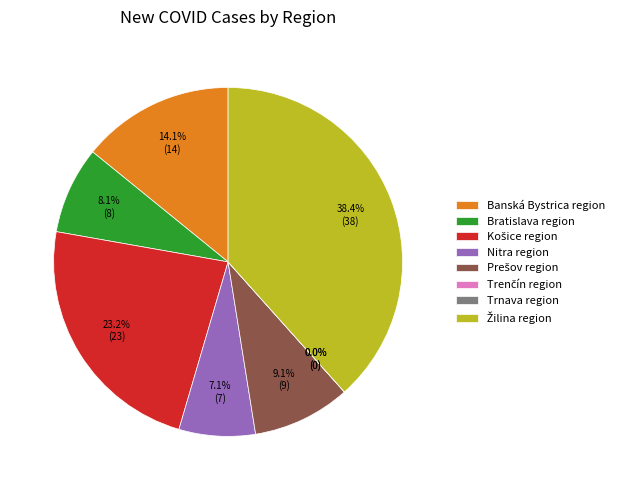

Which has a higher value, Trnava region or Prešov region?

Prešov region